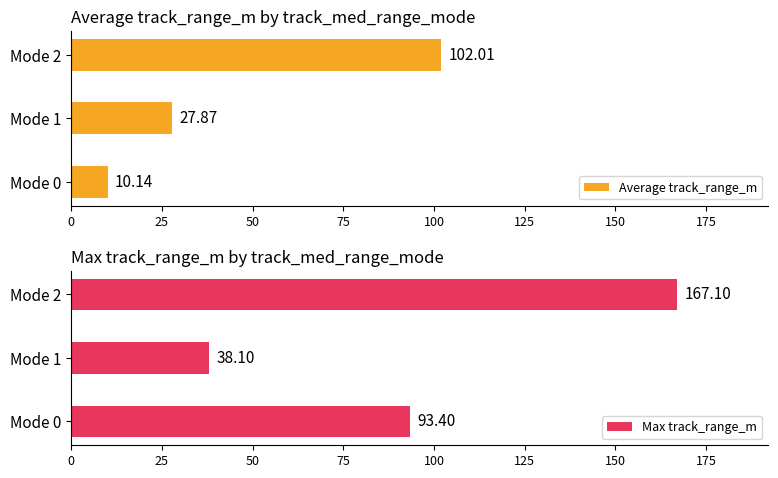

What is the maximum value for Average track_range_m?

102.0